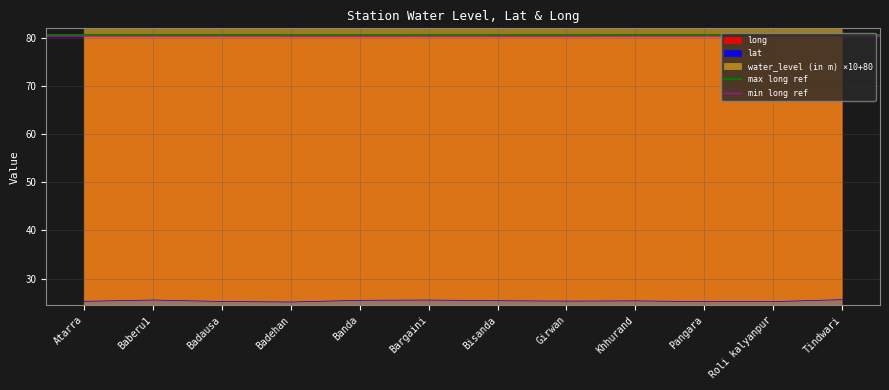

Is it true that lat equals 25.3 at Girwan?

True